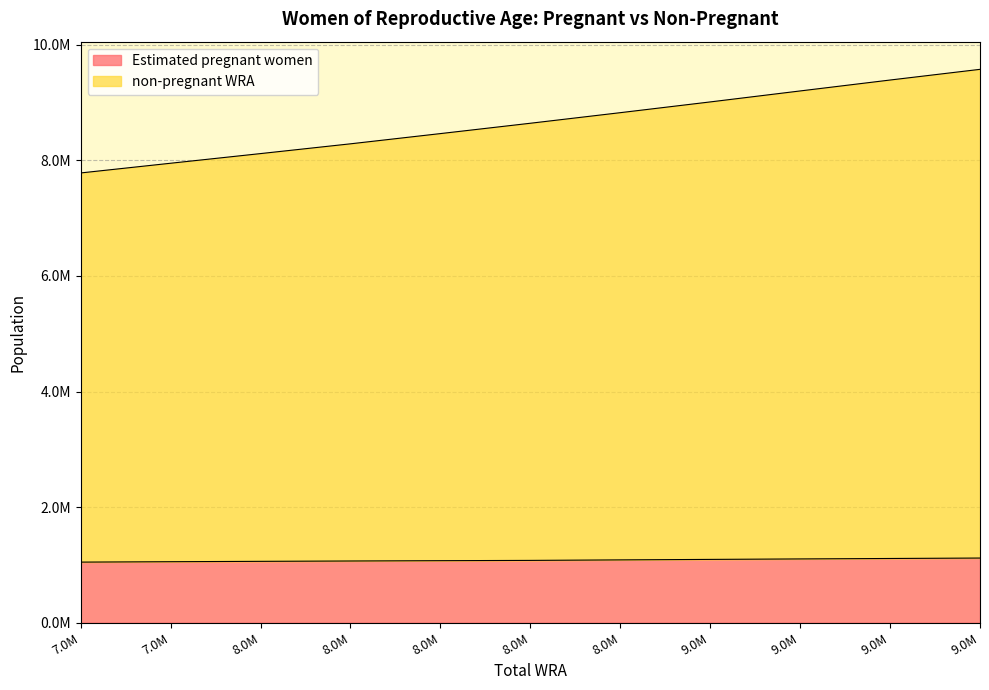

At 8.0M, list the series in order from smallest to largest.

Estimated pregnant women, non-pregnant WRA